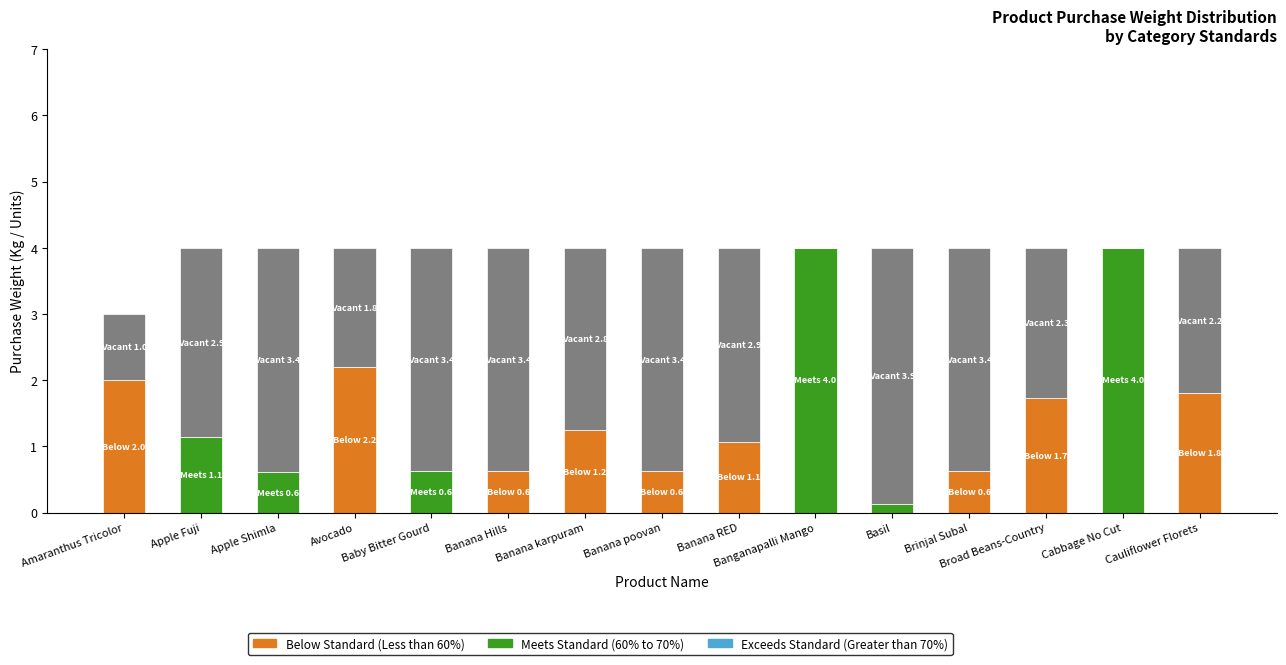

What position from the right is Banana Hills?

10